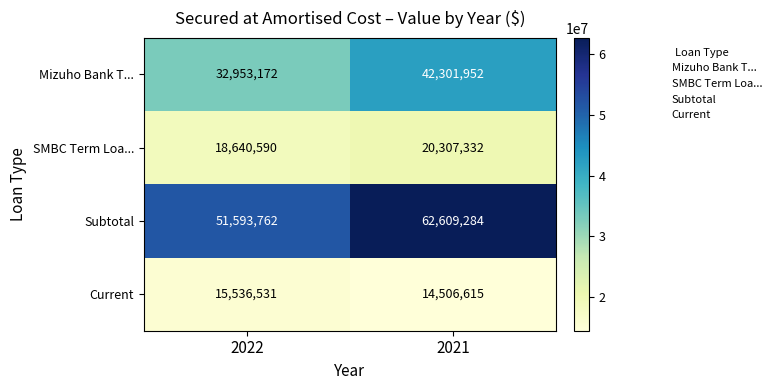

What is the difference between the maximum and minimum values in the Current series?

1029916